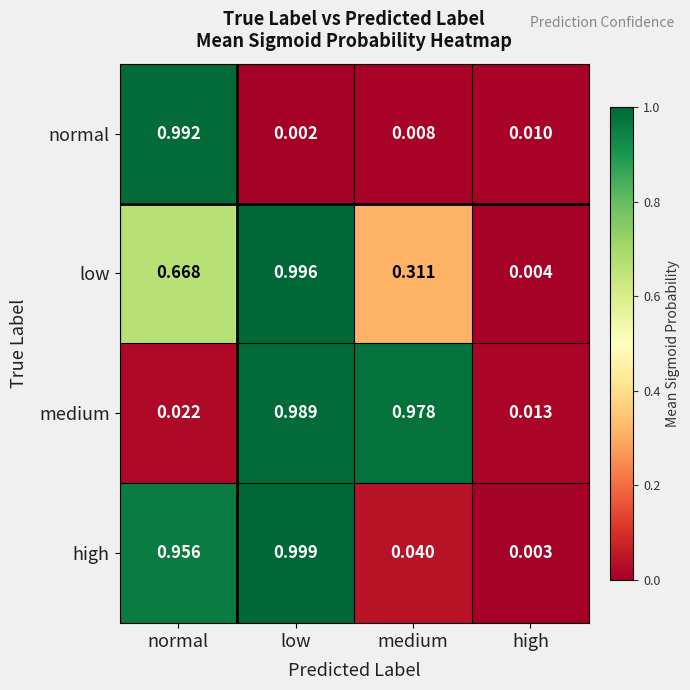

Which series has the largest range (max minus min)?

high